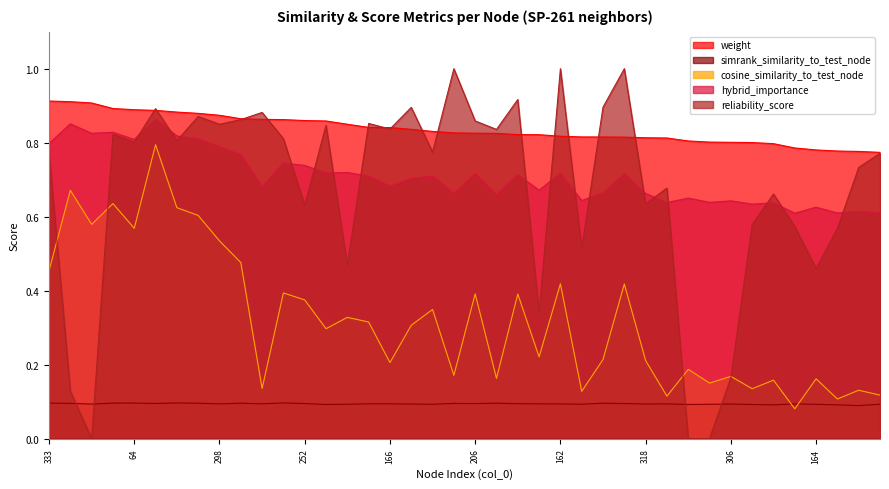

What is the total value across all series at 318?

2.4